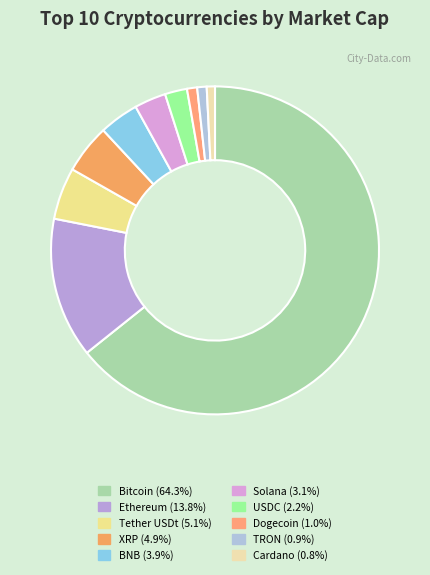

Rank the categories by value from highest to lowest.

Bitcoin, Ethereum, Tether USDt, XRP, BNB, Solana, USDC, Dogecoin, TRON, Cardano